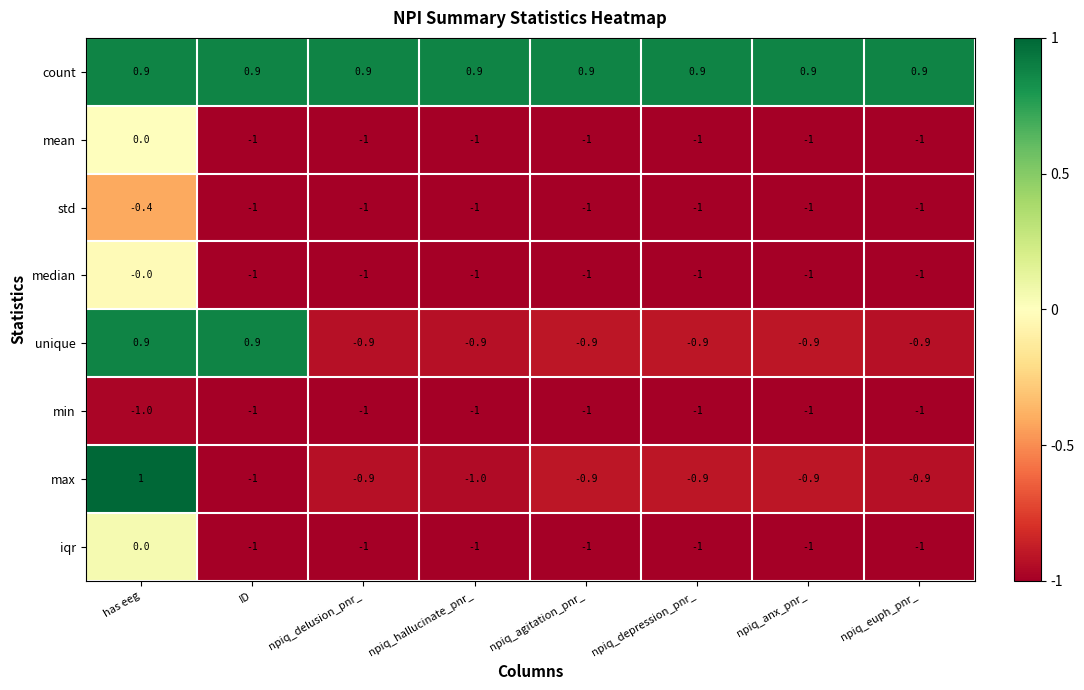

How many positive values does the max series have?

1